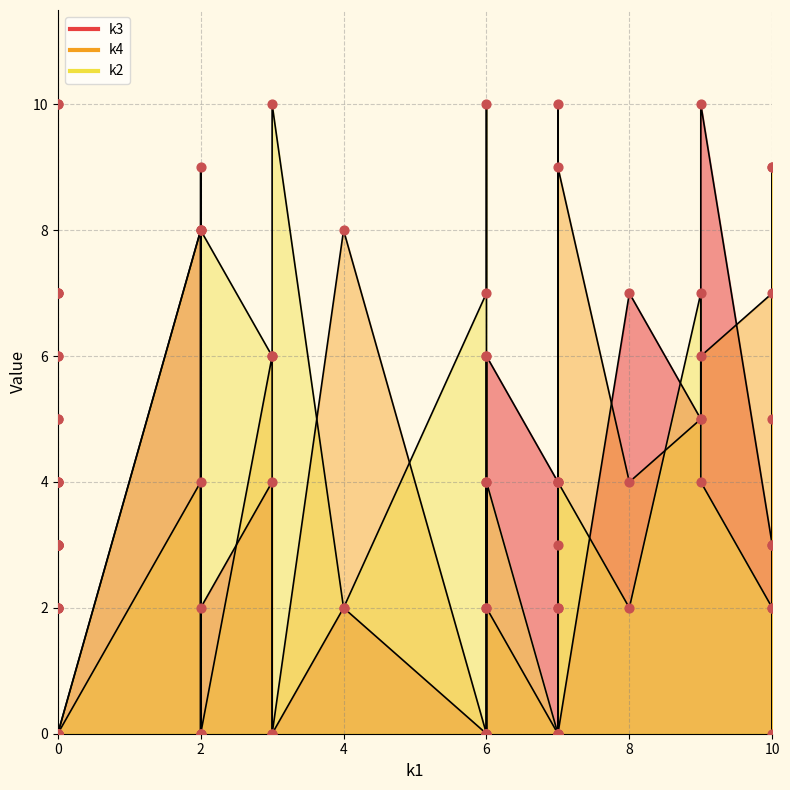

At how many categories does at least one series exceed 1?

30